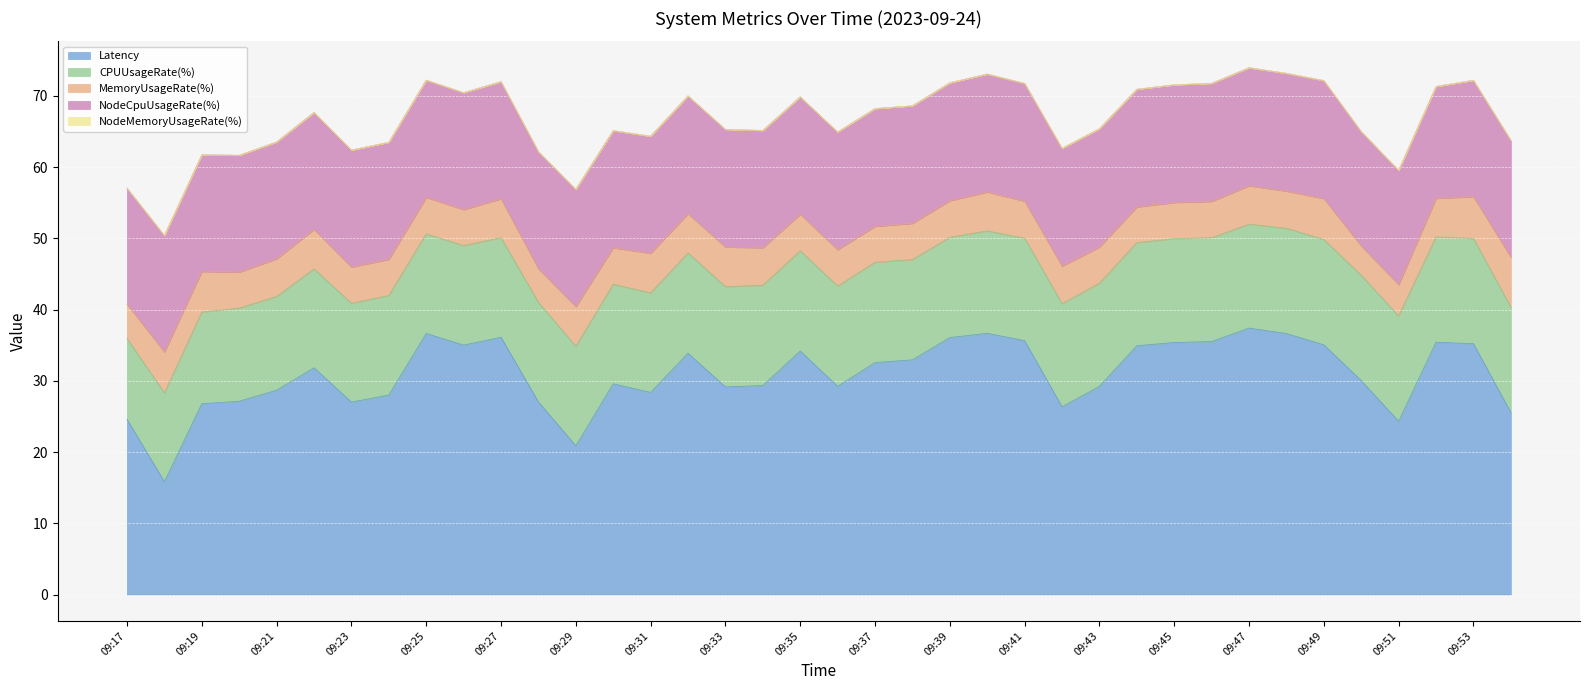

What is the difference between the second highest and second lowest values in the CPUUsageRate(%) series?

2.3